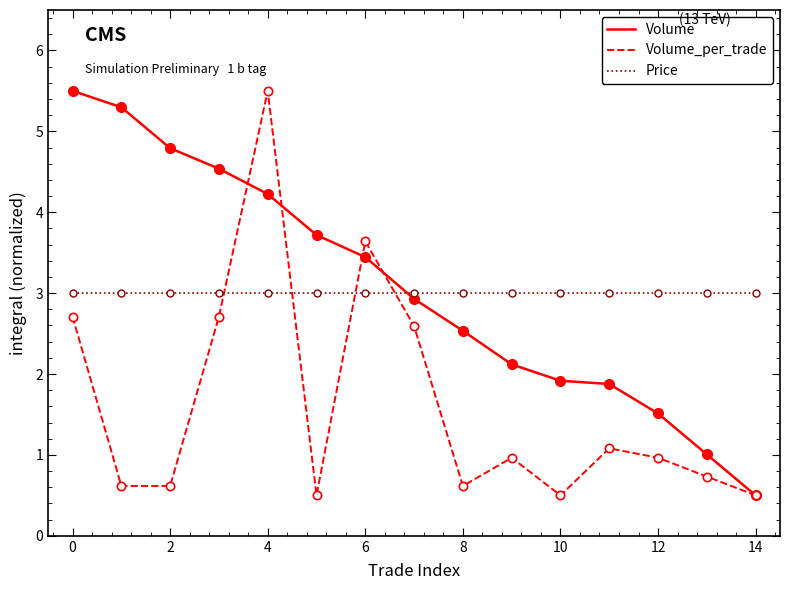

What is the lowest value of the Volume_per_trade series?

0.5